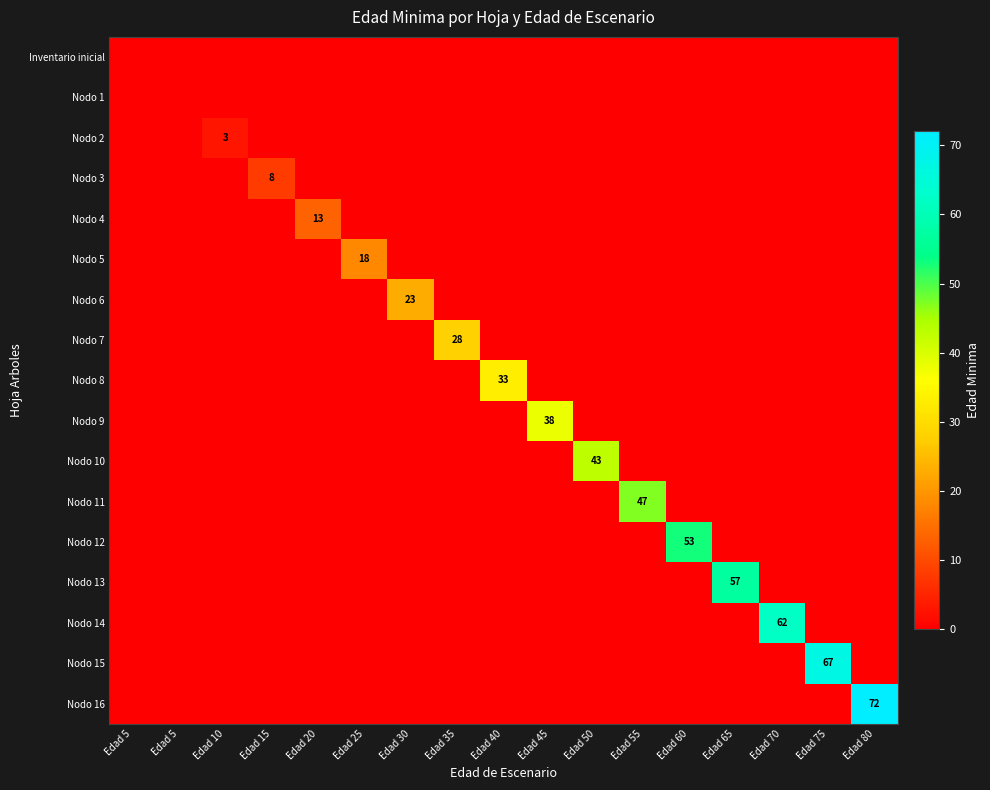

What is the sum of all Nodo 12 values?

53